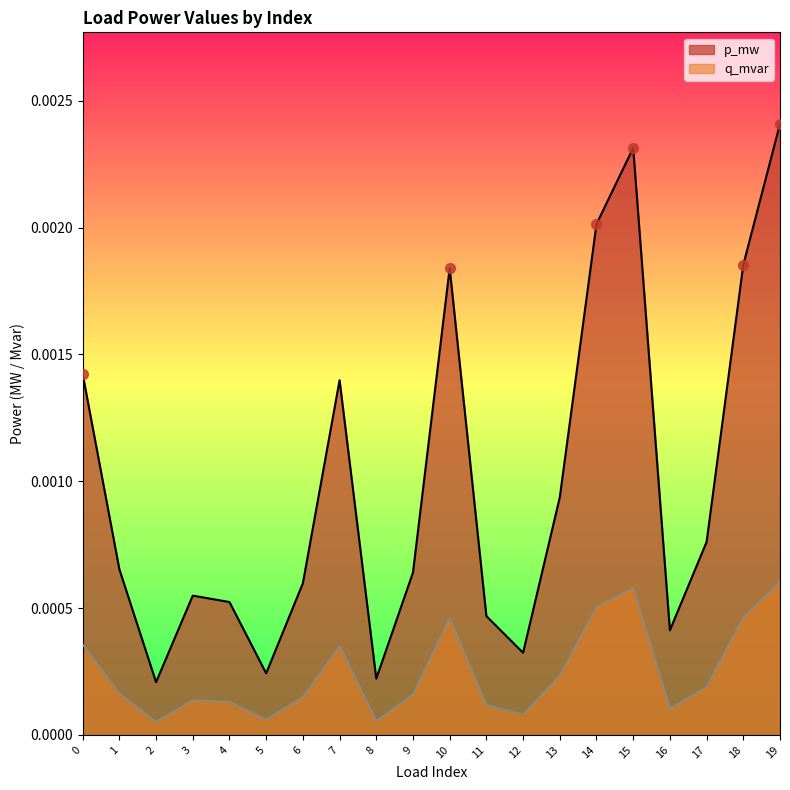

At which label is q_mvar closest to 0?

2